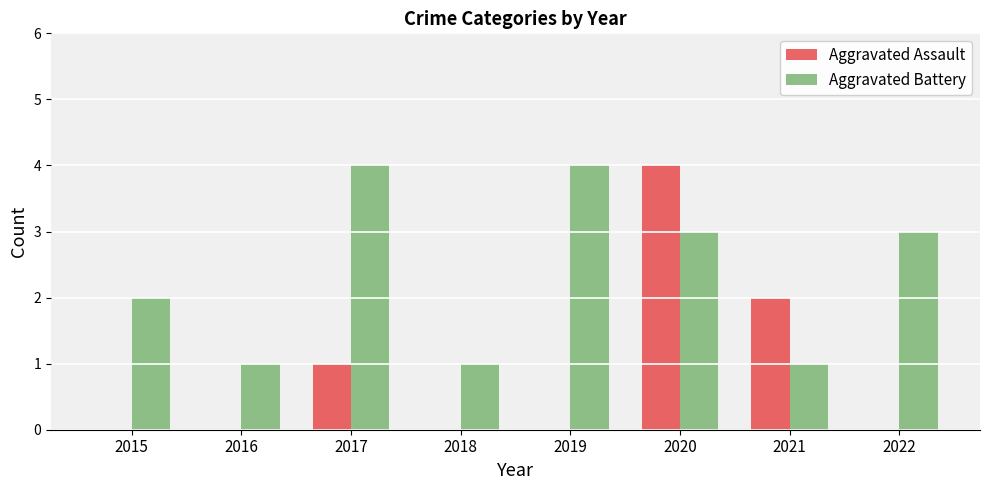

Count the Aggravated Assault values in the range 0 to 2.

7